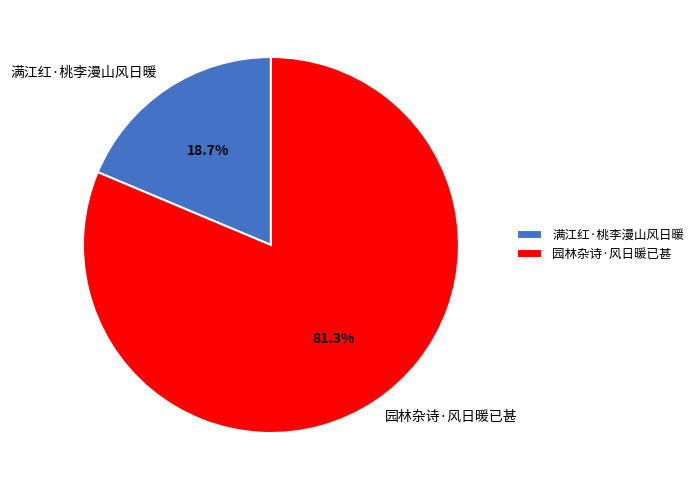

Which has a higher value, 满江红·桃李漫山风日暖 or 园林杂诗·风日暖已甚?

园林杂诗·风日暖已甚